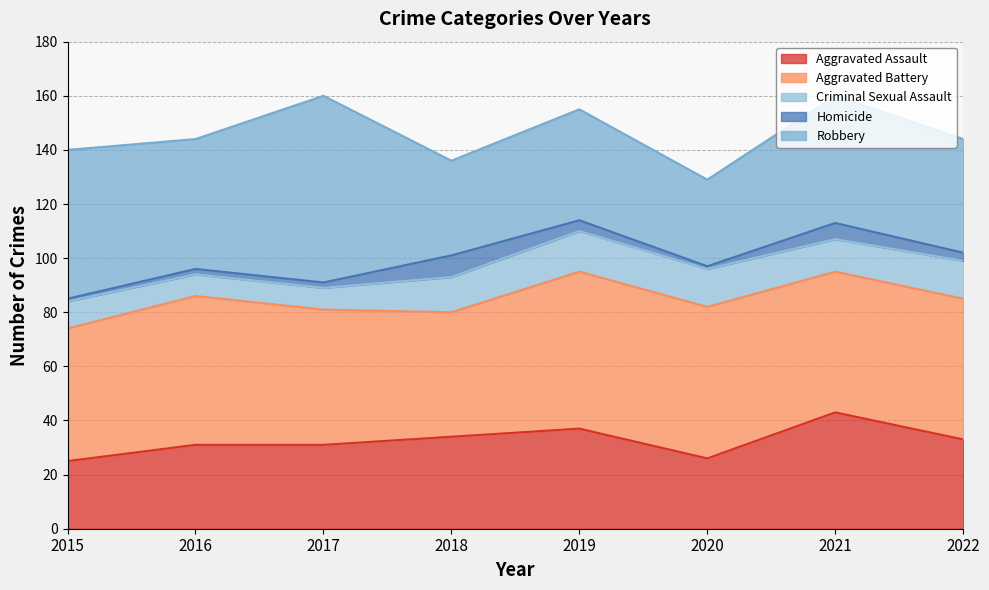

What is the minimum value for Robbery?

32